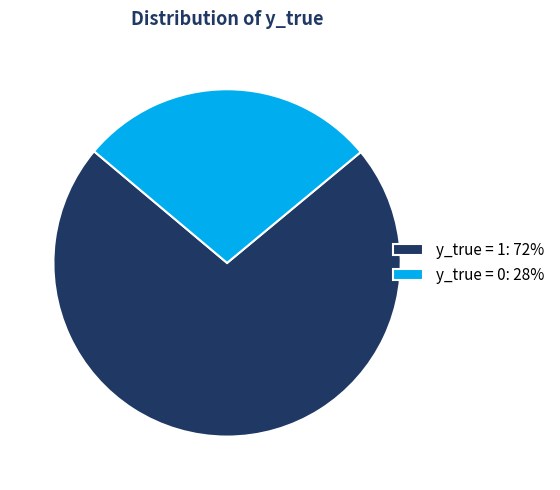

Is there any slice that represents more than half of the pie?

Yes